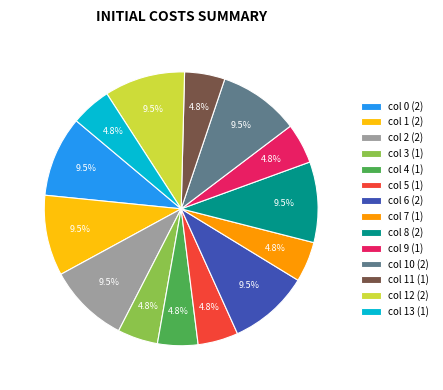

How many slices are in this pie chart?

14